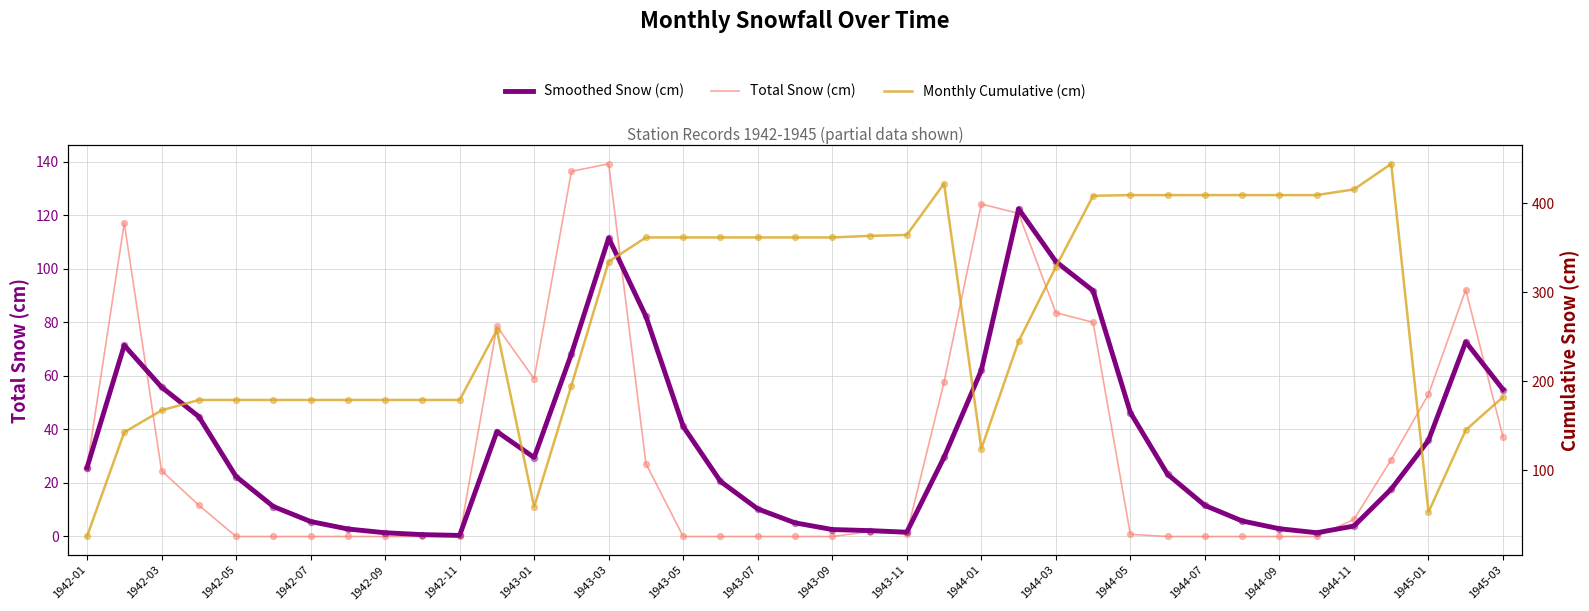

Which series contains the lowest Y value?

Total Snow (cm)